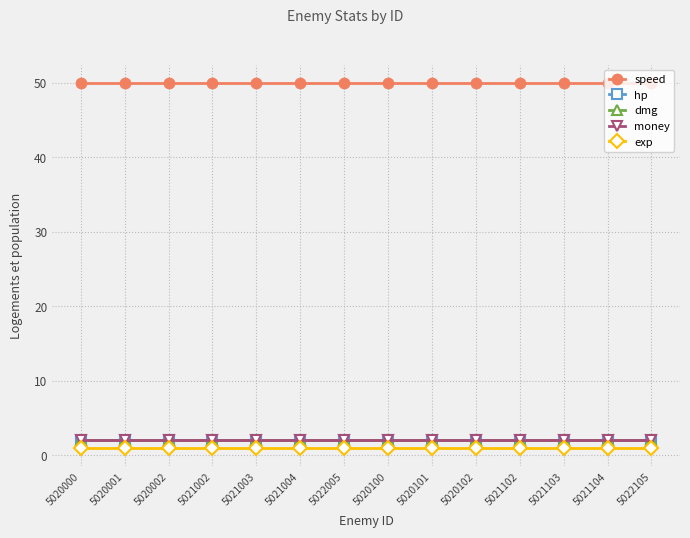

At how many categories does at least one series exceed 8?

14